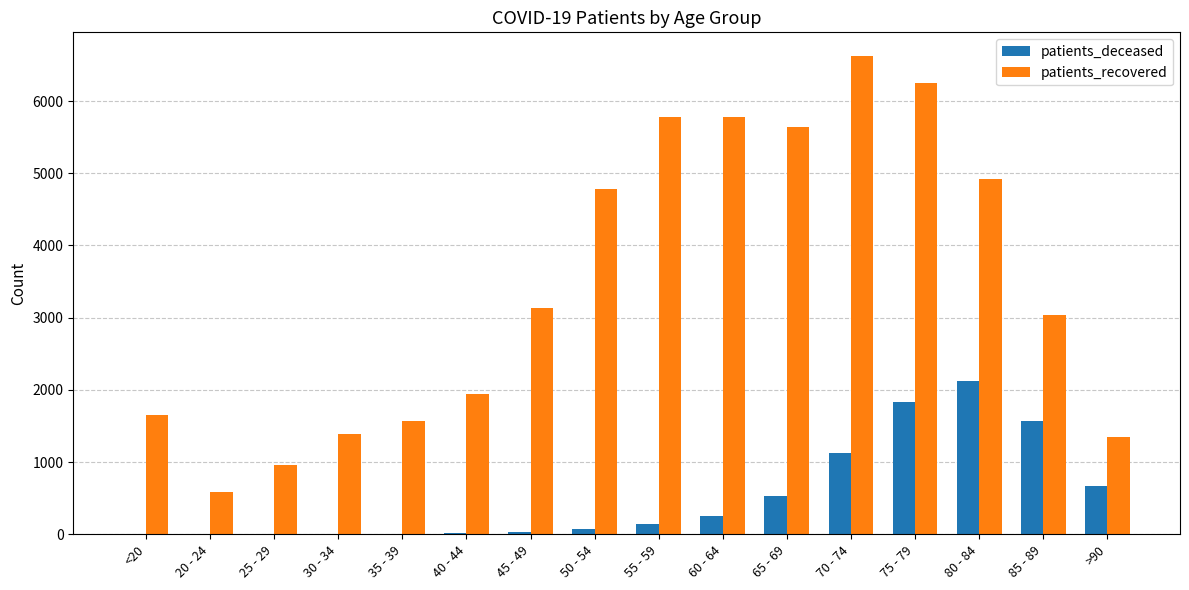

What is the sum of all patients_deceased values?

8367